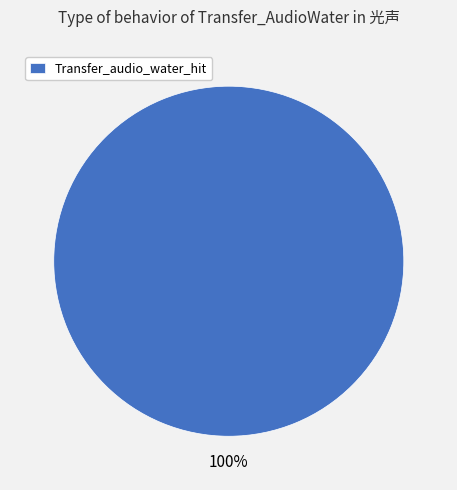

Rank the categories by value from highest to lowest.

Transfer_audio_water_hit